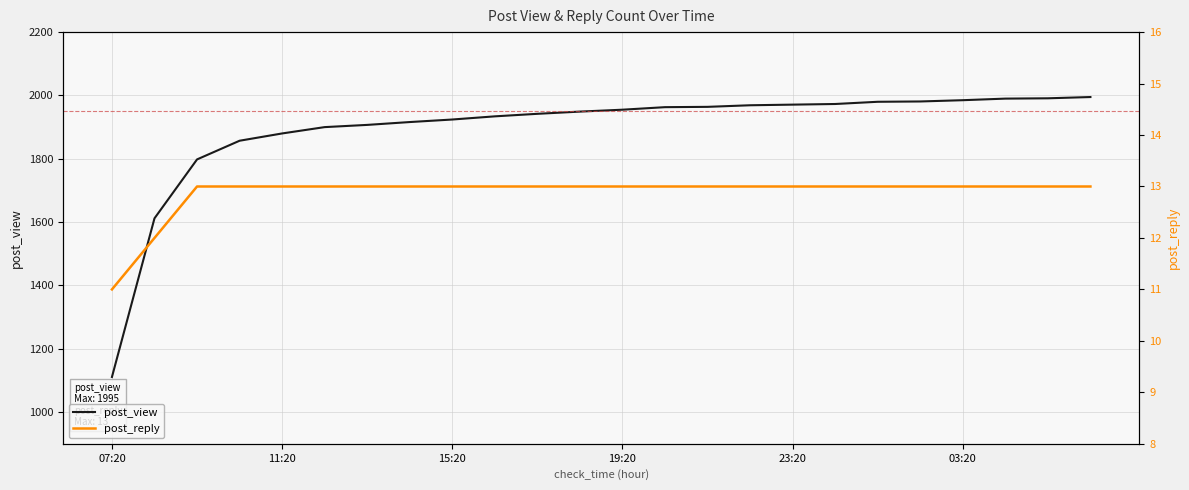

True or false: post_reply and post_view cross at least once.

False